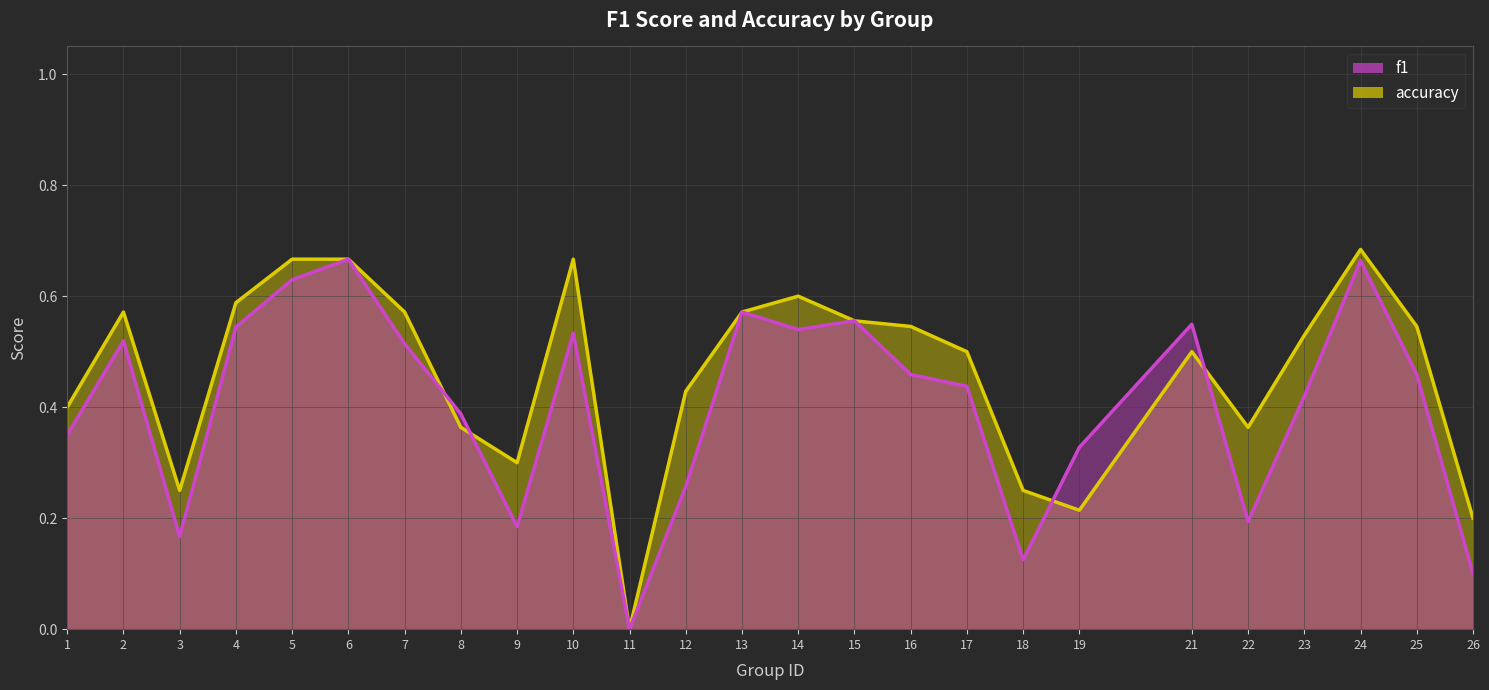

The f1 series shows 0.6 at 5. True or false?

True